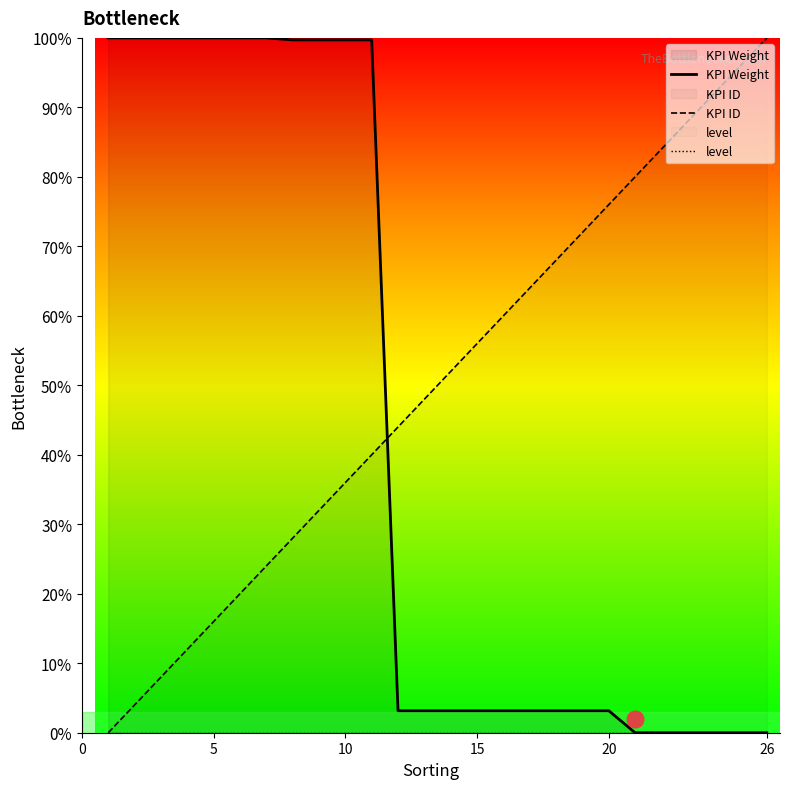

Count the number of categories in the chart.

26